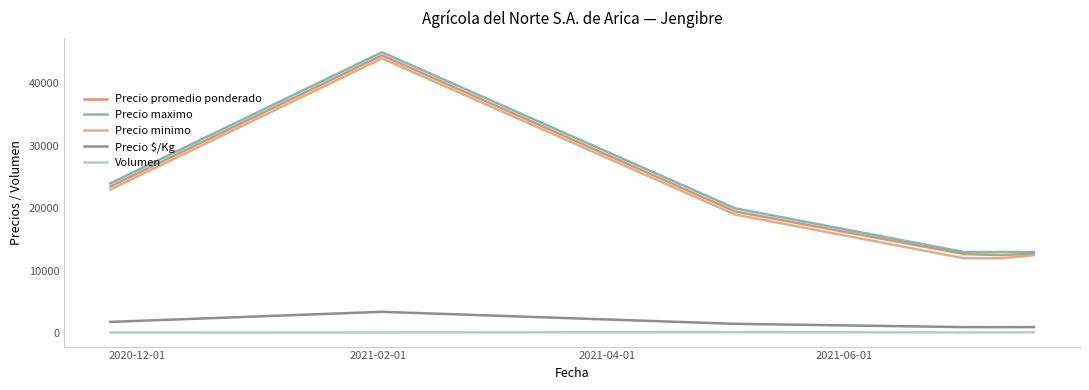

True or false: Precio promedio ponderado and Volumen intersect in this chart.

False